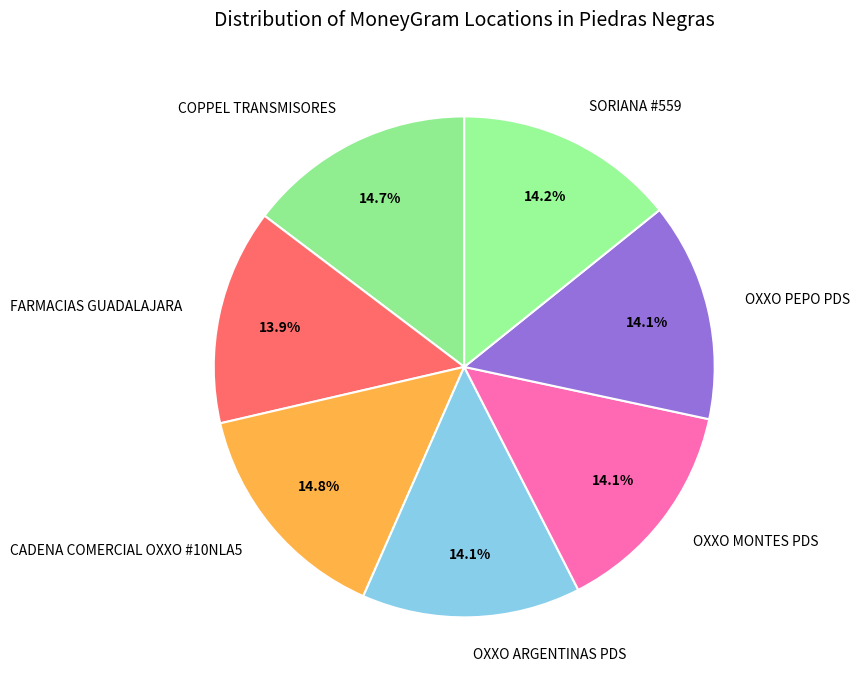

The FARMACIAS GUADALAJARA slice represents 2% of the pie. True or false?

False